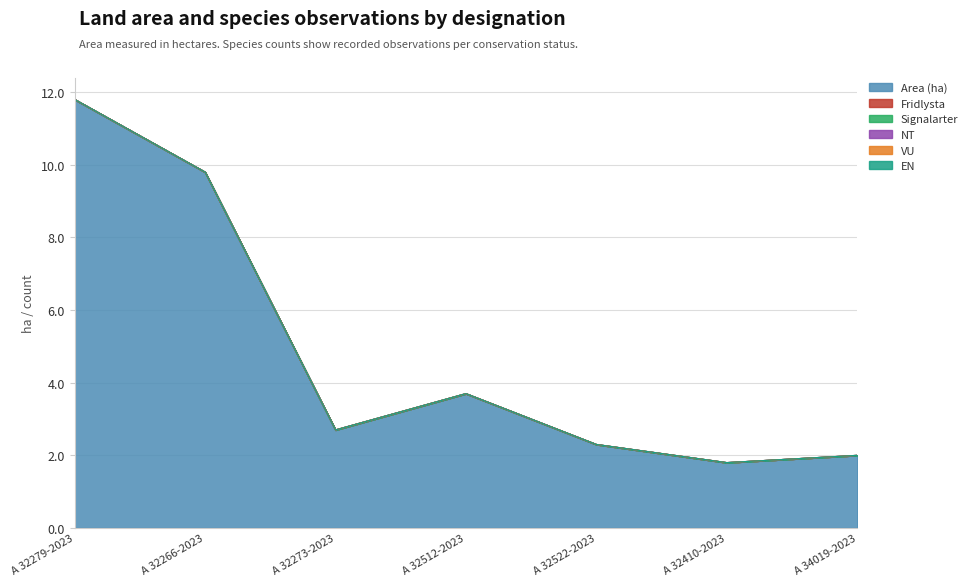

Which series has the widest spread of values?

Area (ha)